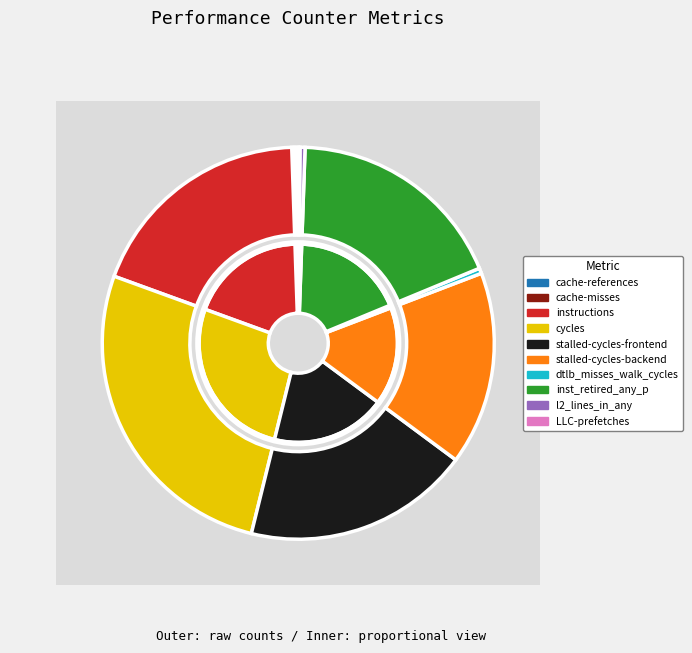

What is the change in value from instructions to stalled-cycles-frontend?

-452832838